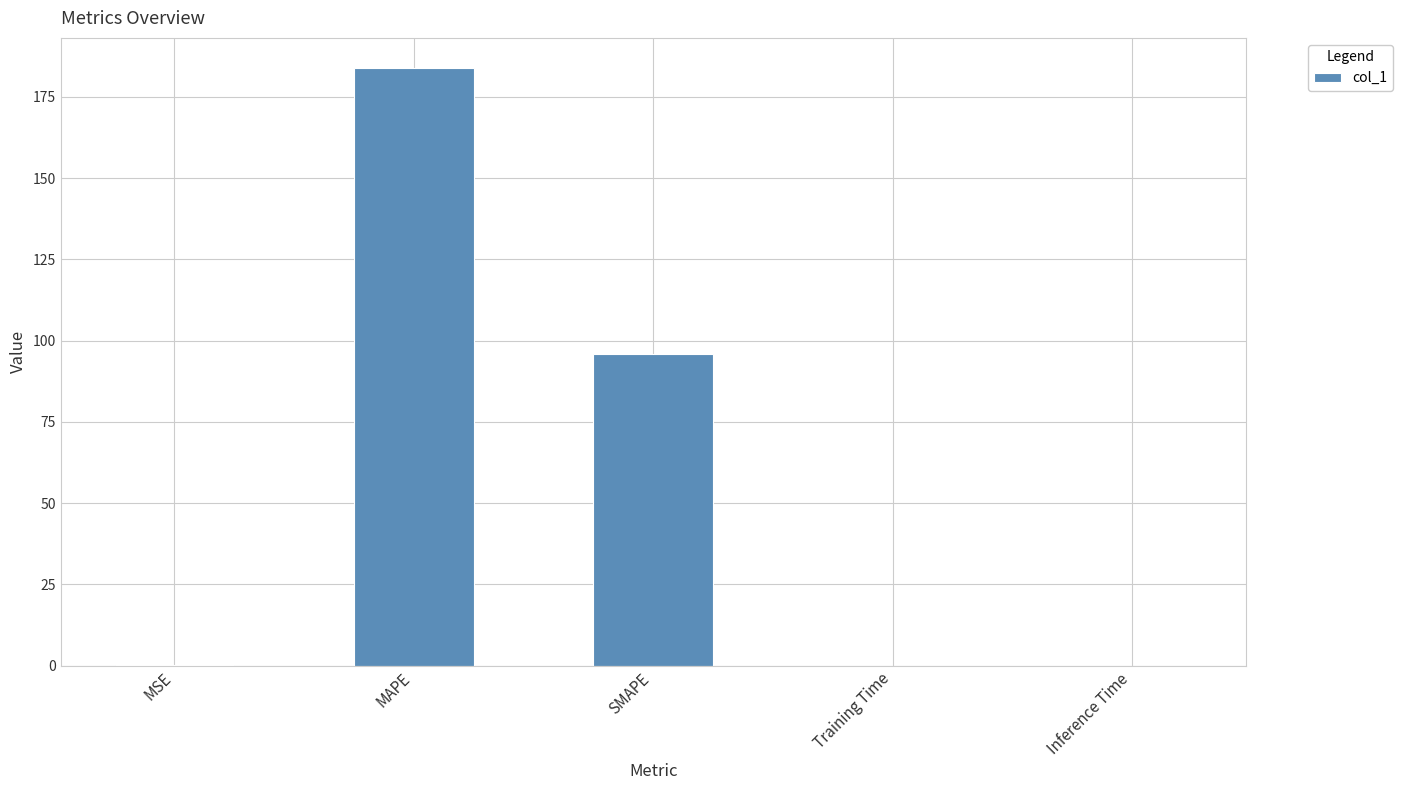

The chart shows a value of 95.8 at SMAPE. True or false?

True